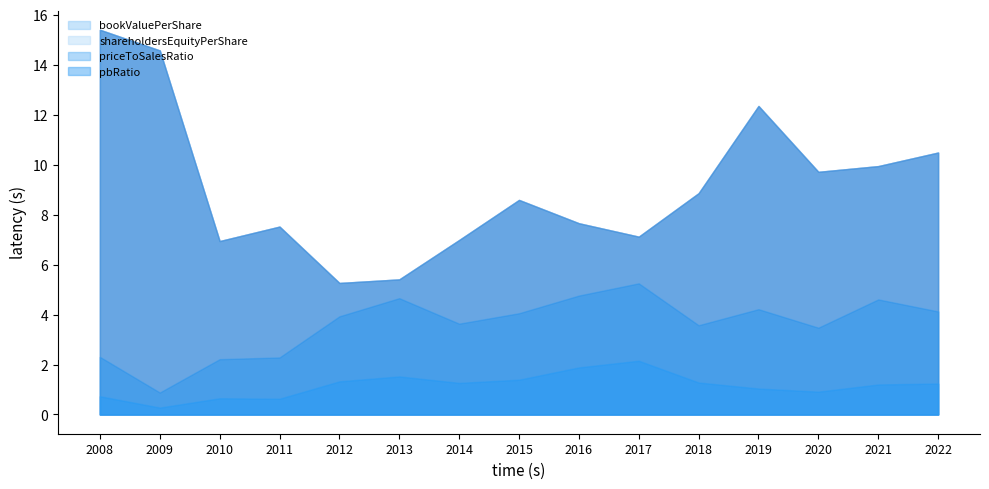

True or false: bookValuePerShare and shareholdersEquityPerShare cross at least once.

False